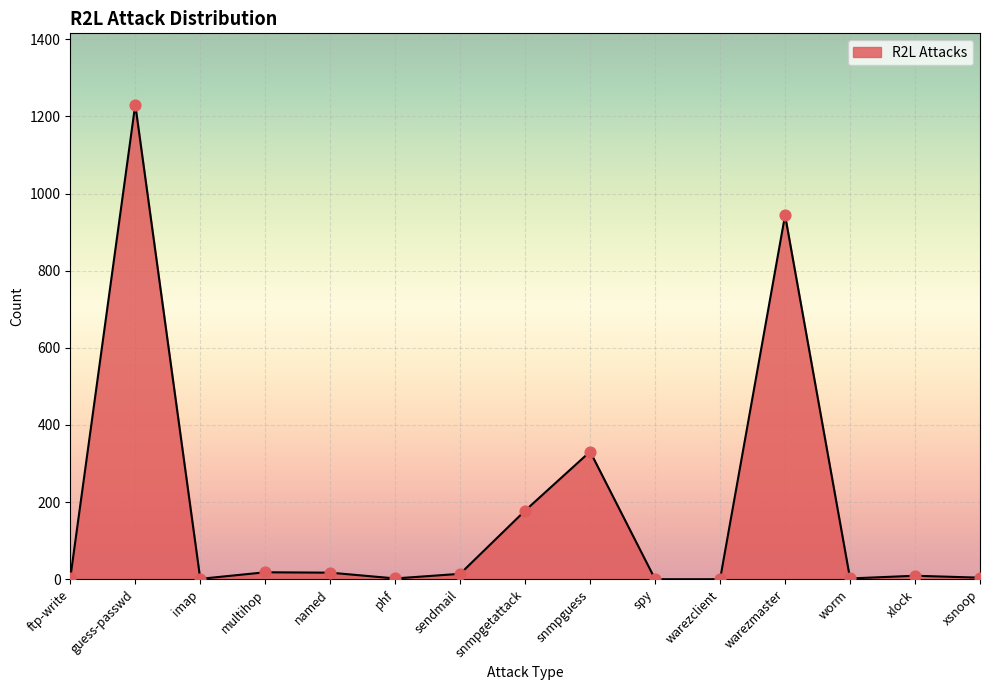

Between xlock and snmpgetattack, which is larger?

snmpgetattack